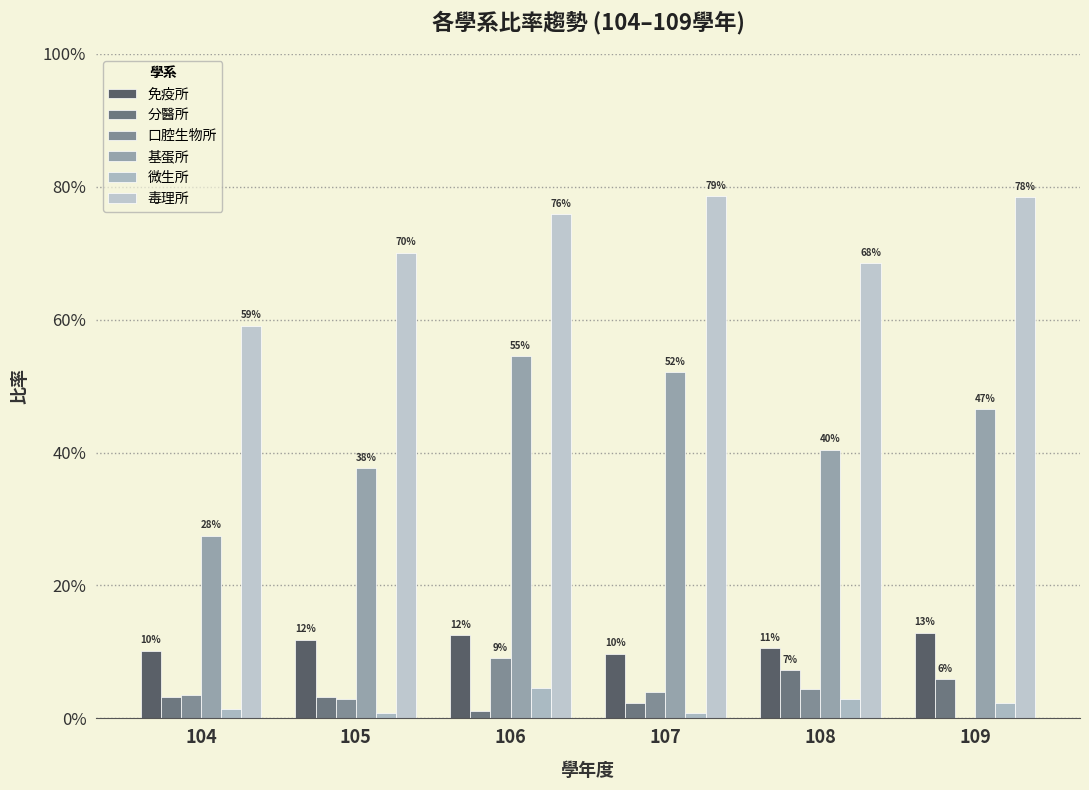

Reading left to right, what are all the values shown in this chart?

免疫所: 104=0.1	105=0.1	106=0.1	107=0.1	108=0.1	109=0.1
分醫所: 104=0.0	105=0.0	106=0.0	107=0.0	108=0.1	109=0.1
口腔生物所: 104=0.0	105=0.0	106=0.1	107=0.0	108=0.0	109=0.0
基蛋所: 104=0.3	105=0.4	106=0.5	107=0.5	108=0.4	109=0.5
微生所: 104=0.0	105=0.0	106=0.0	107=0.0	108=0.0	109=0.0
毒理所: 104=0.6	105=0.7	106=0.8	107=0.8	108=0.7	109=0.8